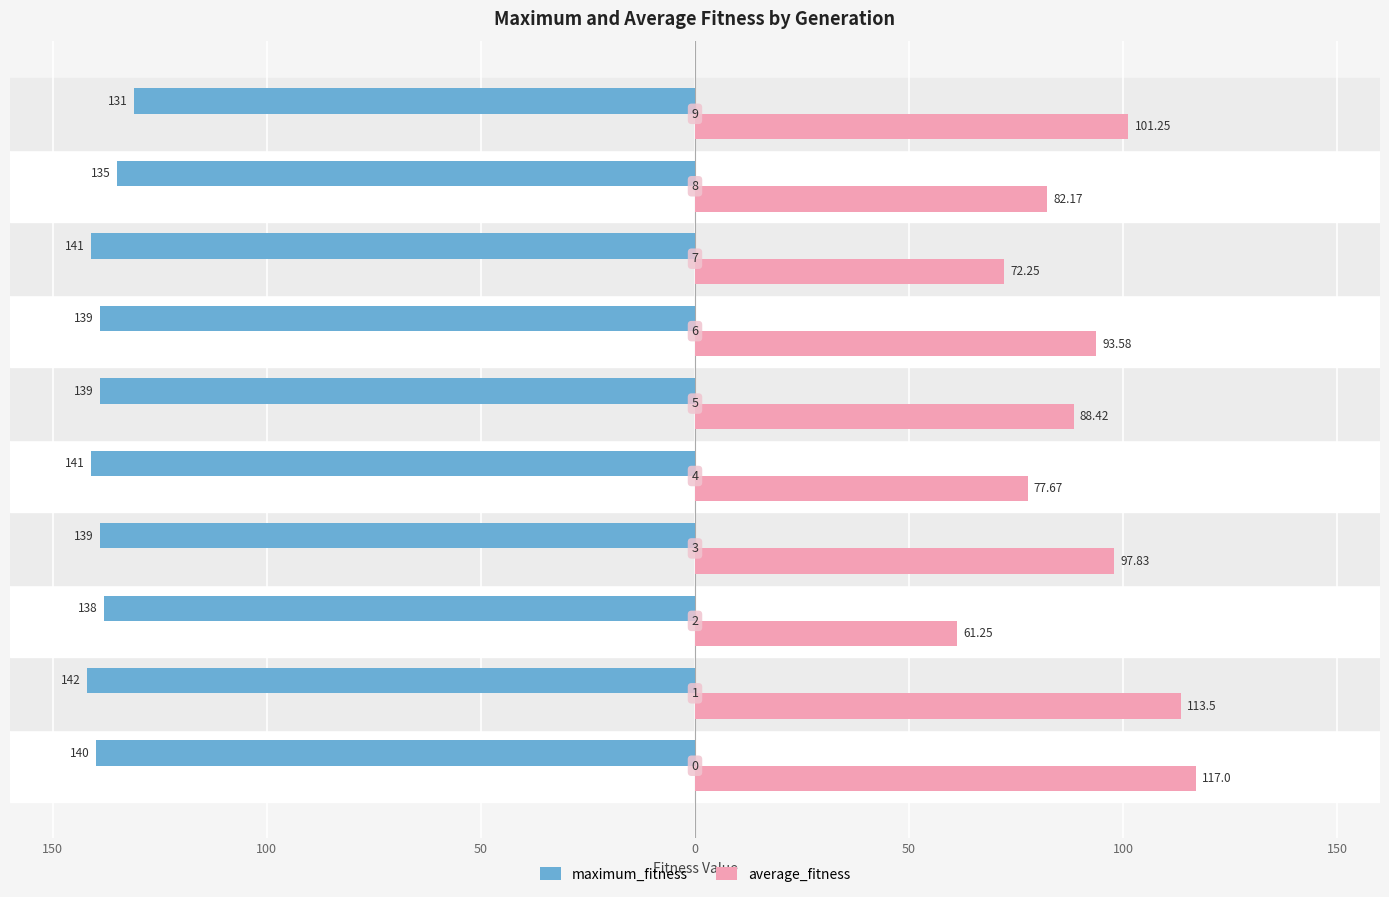

What are all the series names shown in the legend?

maximum_fitness, average_fitness